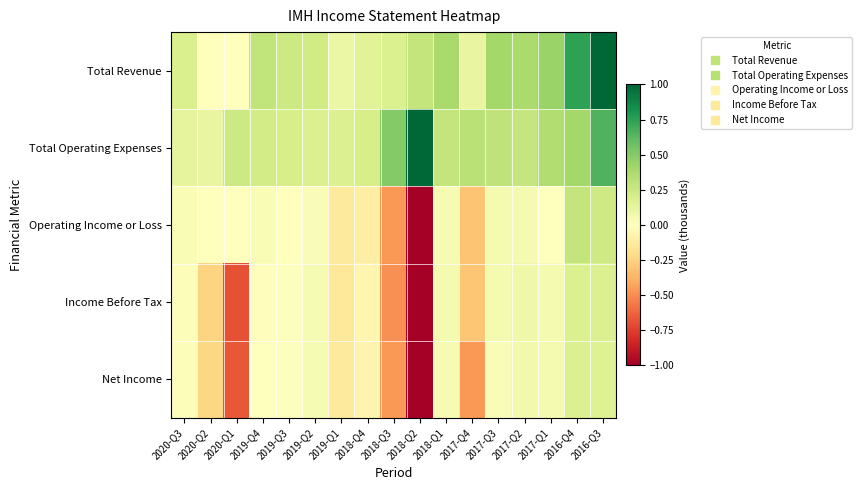

Which series has the largest range (max minus min)?

Operating Income or Loss